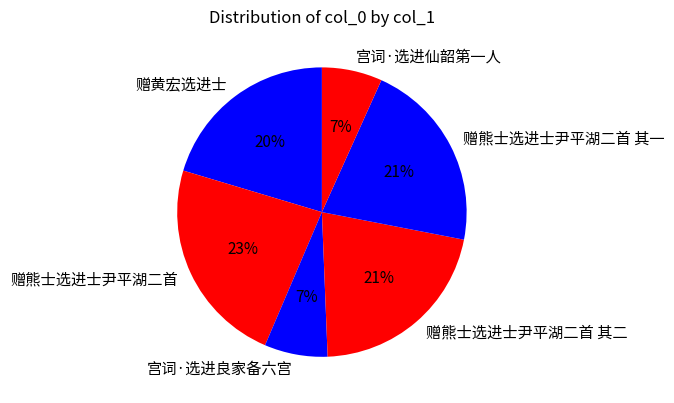

The 宫词·选进良家备六宫 slice represents 14% of the pie. True or false?

False